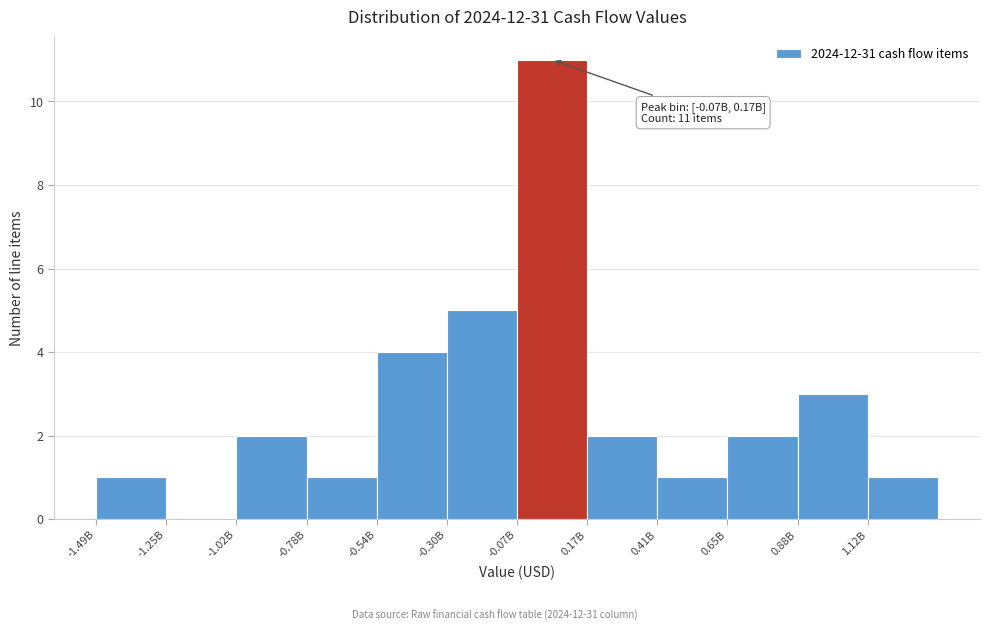

Reading left to right, list all the values displayed in this chart.

-1.49B=1	-1.25B=0	-1.02B=2	-0.78B=1	-0.54B=4	-0.30B=5	-0.07B=11	0.17B=2	0.41B=1	0.65B=2	0.88B=3	1.12B=1